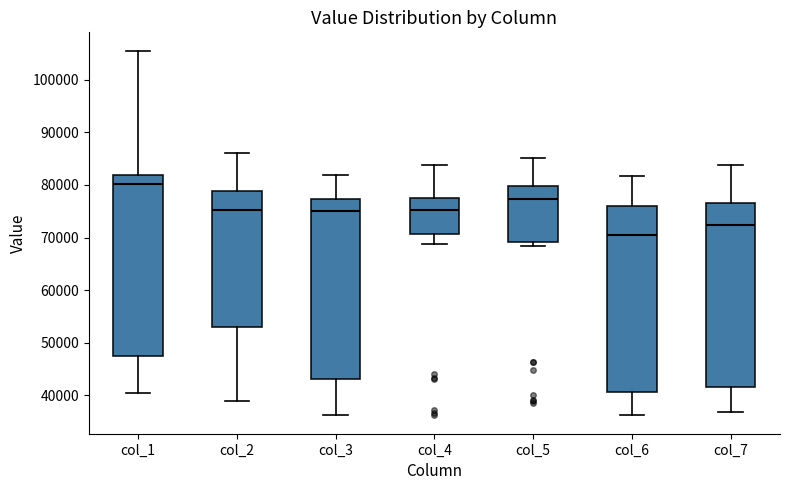

Reading left to right, read every box against the y-axis: the position of its median line, the range the box covers, and the ends of its whiskers. The values are not printed on the chart, so give them approximately, as read against the axis.

col_1: median 80000, box 48000 to 82000, whiskers 40000 to 106000
col_2: median 75000, box 53000 to 79000, whiskers 39000 to 86000
col_3: median 75000, box 43000 to 77000, whiskers 36000 to 82000
col_4: median 75000, box 71000 to 78000, whiskers 69000 to 84000
col_5: median 77000, box 69000 to 80000, whiskers 68000 to 85000
col_6: median 70000, box 41000 to 76000, whiskers 36000 to 82000
col_7: median 72000, box 42000 to 77000, whiskers 37000 to 84000